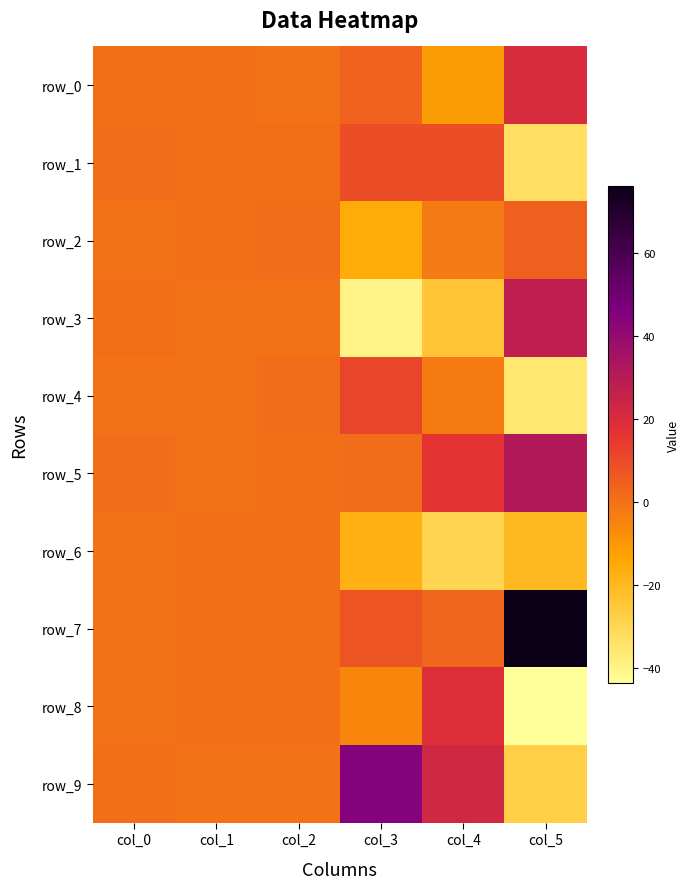

The row_3 series shows 0.2 at col_2. True or false?

True